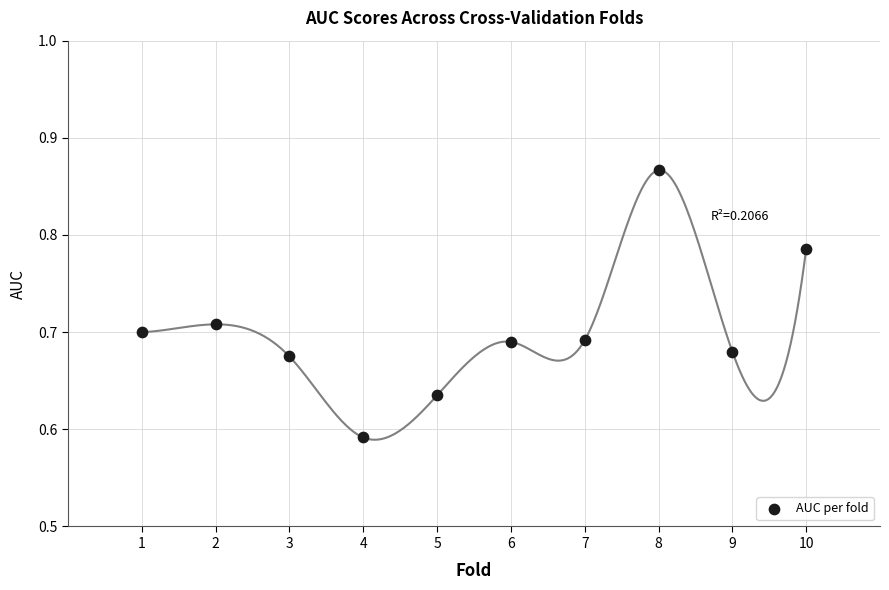

What is the range of X values (max minus min)?

9.0